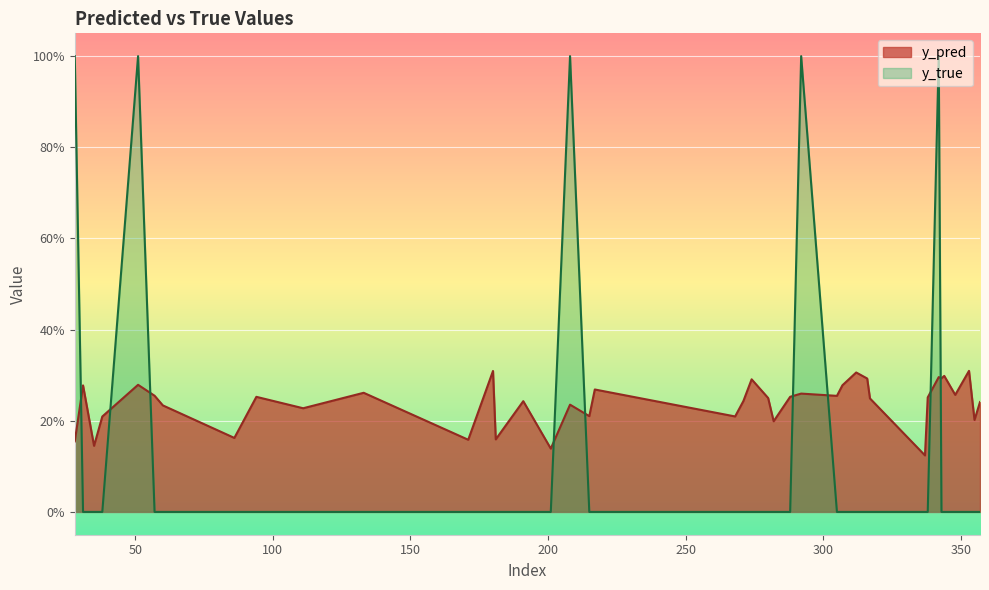

Between 86 and 171, which series saw the biggest shift?

y_pred